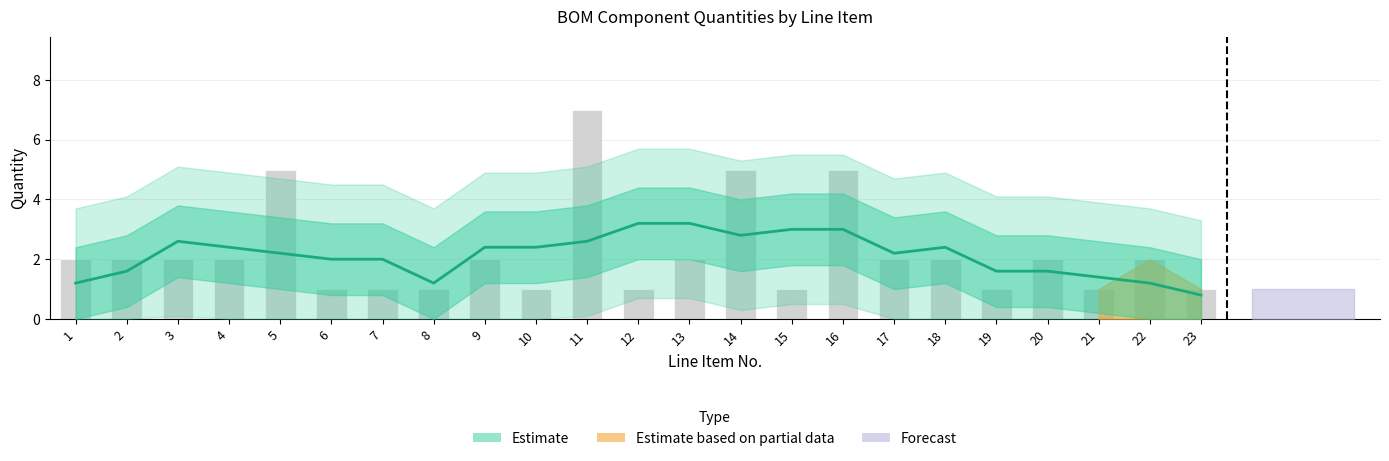

Is it true that the value at 23 is 0.8?

True